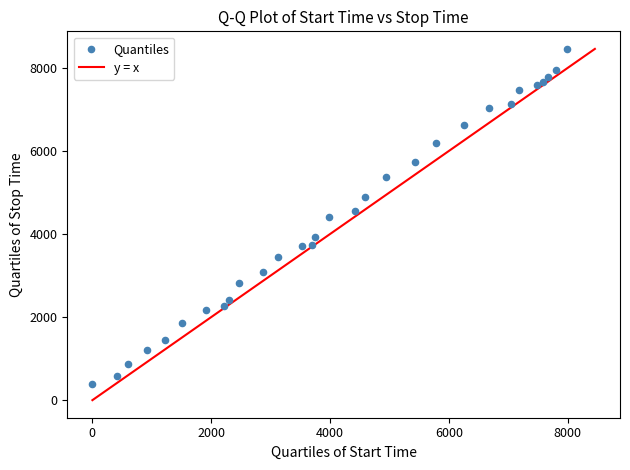

What is the range of X values (max minus min)?

7983.0